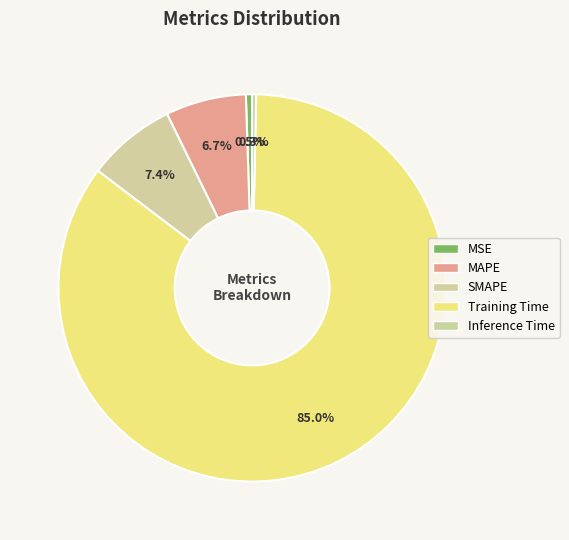

To the nearest percent, what is the average slice percentage?

20%